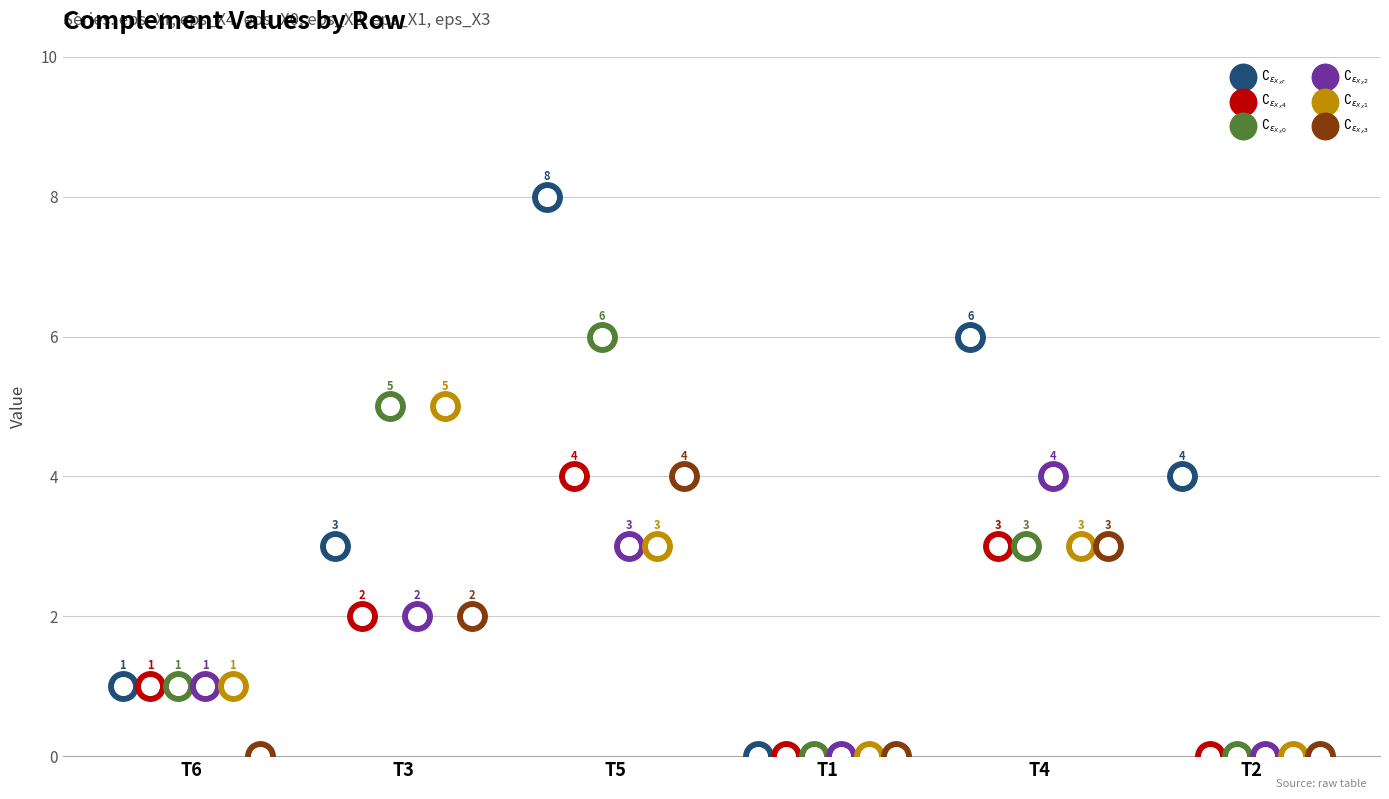

Which series has the largest total across all categories?

$\complement_{\epsilon_{X_Xr}}$